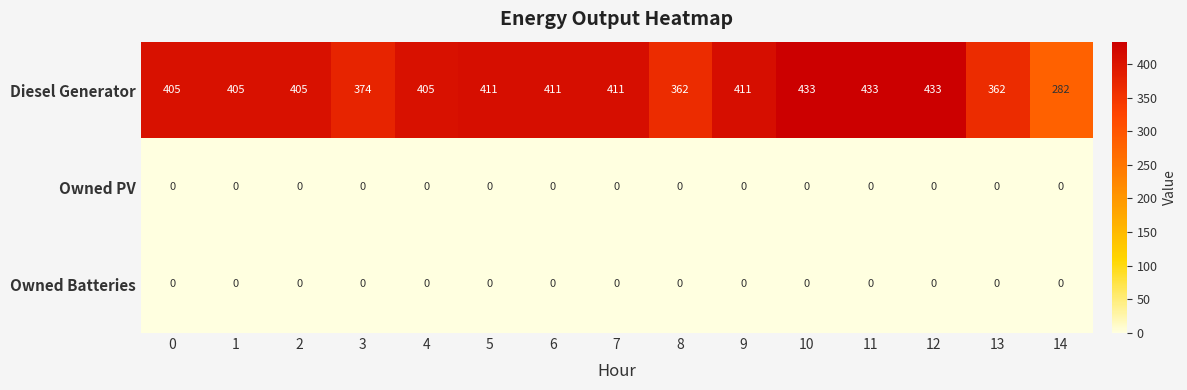

The value of Owned Batteries at 10 is 0. True or false?

True